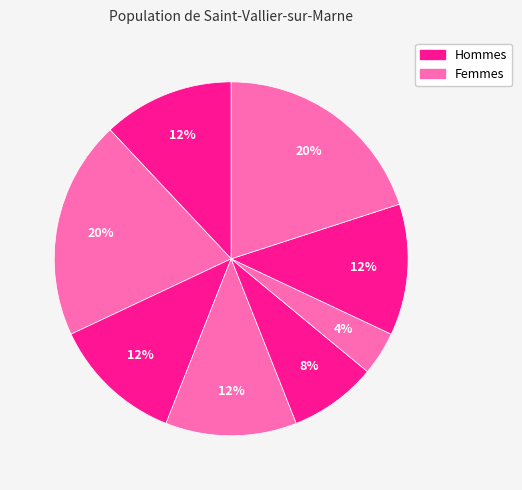

How many slices are in this pie chart?

8